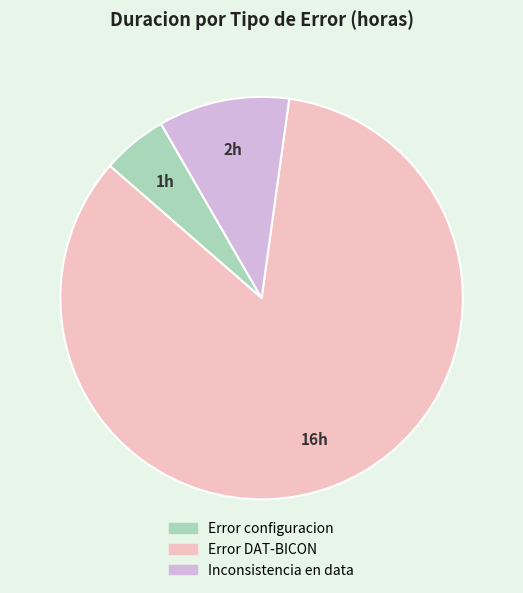

The Inconsistencia en data slice represents 11% of the pie. True or false?

True